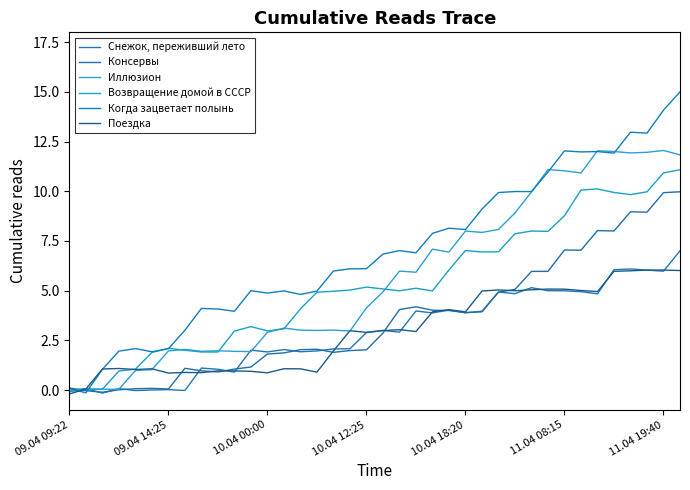

At which category is the sum across all series the highest?

37